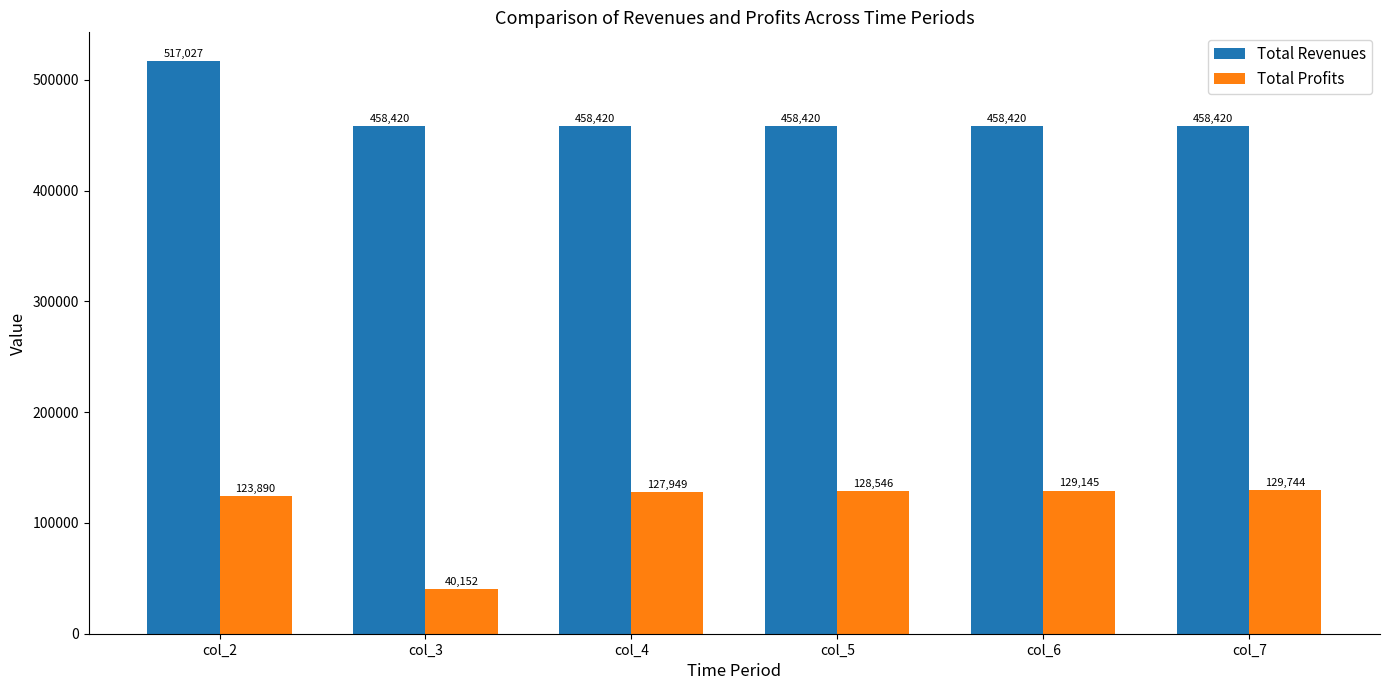

Is it true that Total Profits equals 30568.9 at col_2?

False